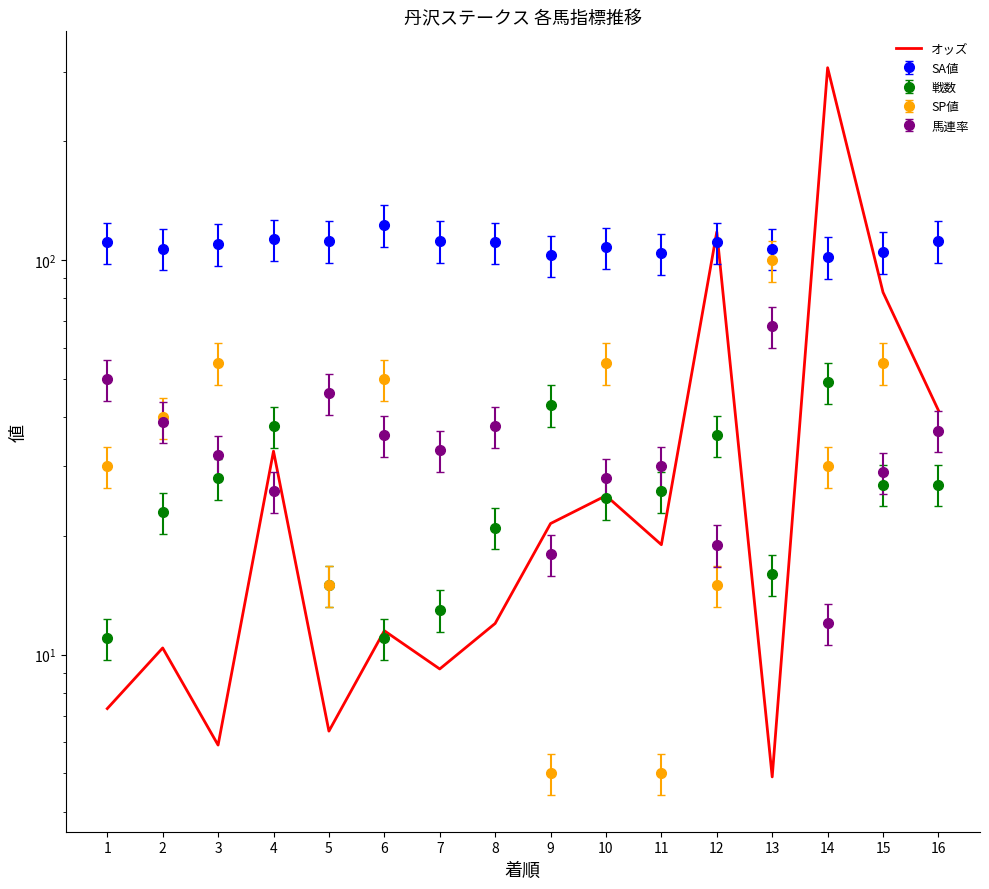

What is the smallest value displayed?

4.9